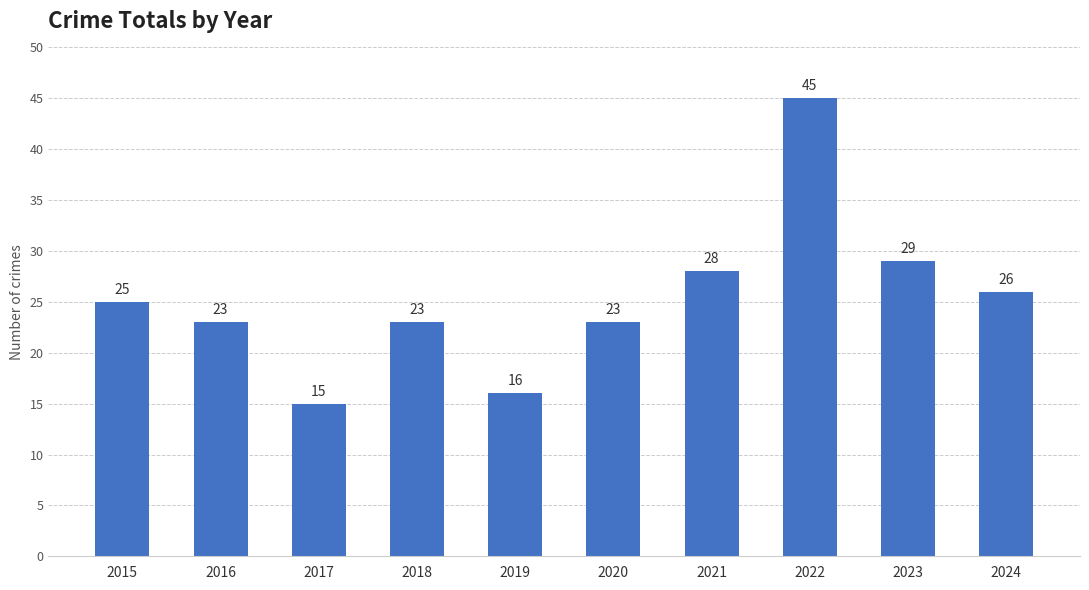

What is the value of the 2nd bar from the left?

23